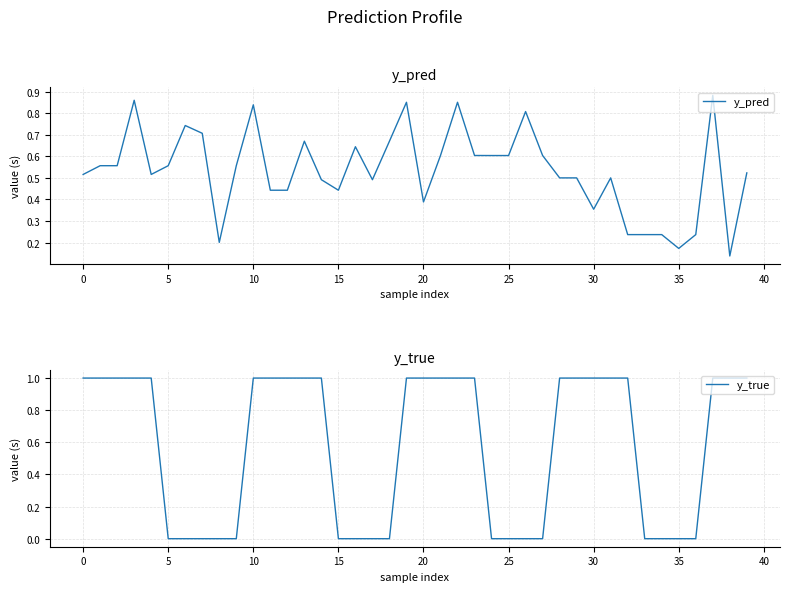

Rank the series by their maximum value, from highest to lowest.

y_true, y_pred